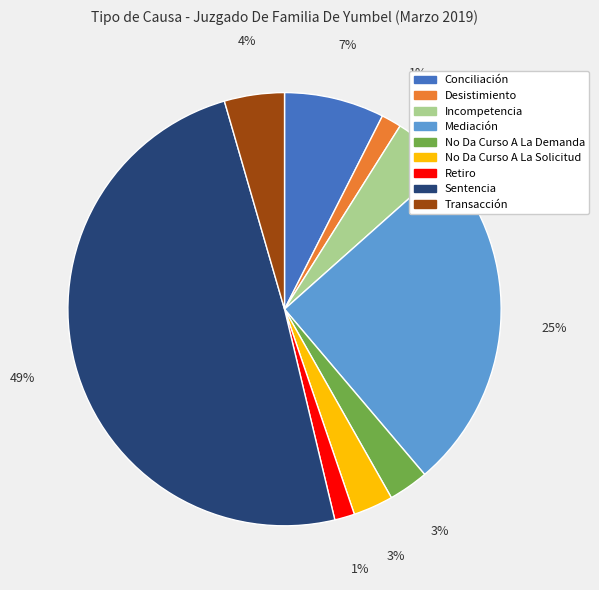

Between Mediación and No Da Curso A La Solicitud, which is larger?

Mediación